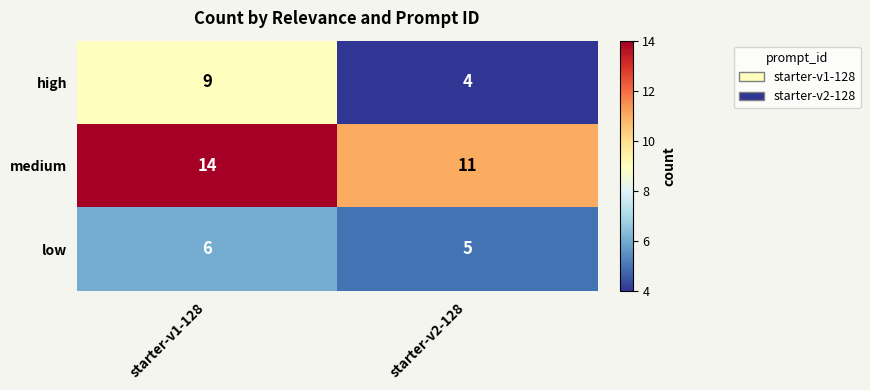

Which series has the widest spread of values?

high